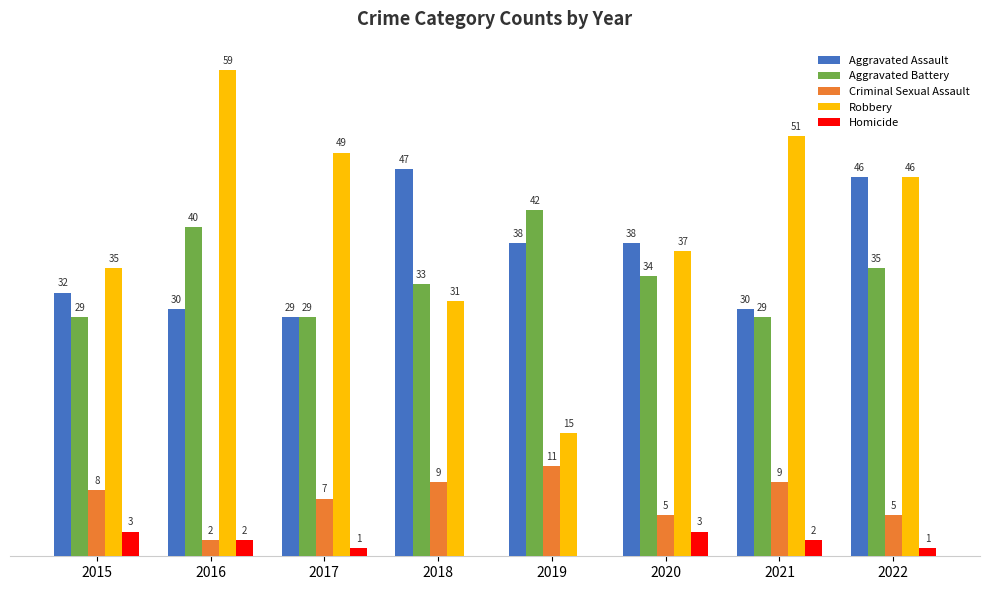

Which series has the largest total across all categories?

Robbery